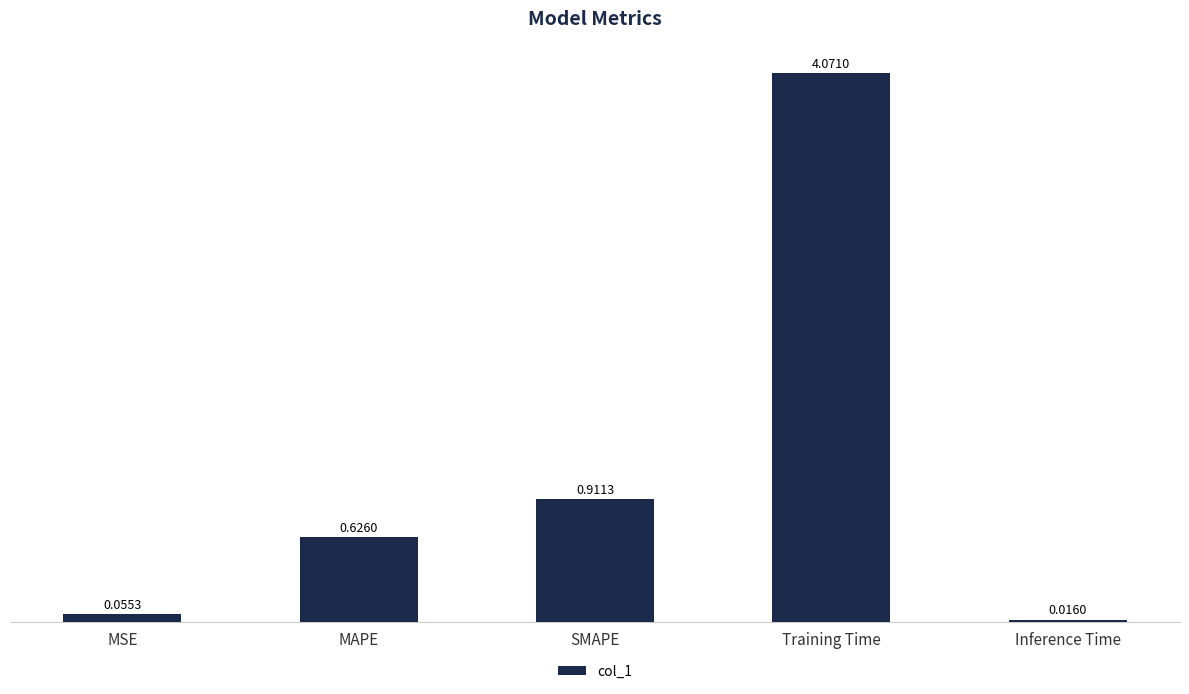

What is the difference between the values at Training Time and MSE?

4.0